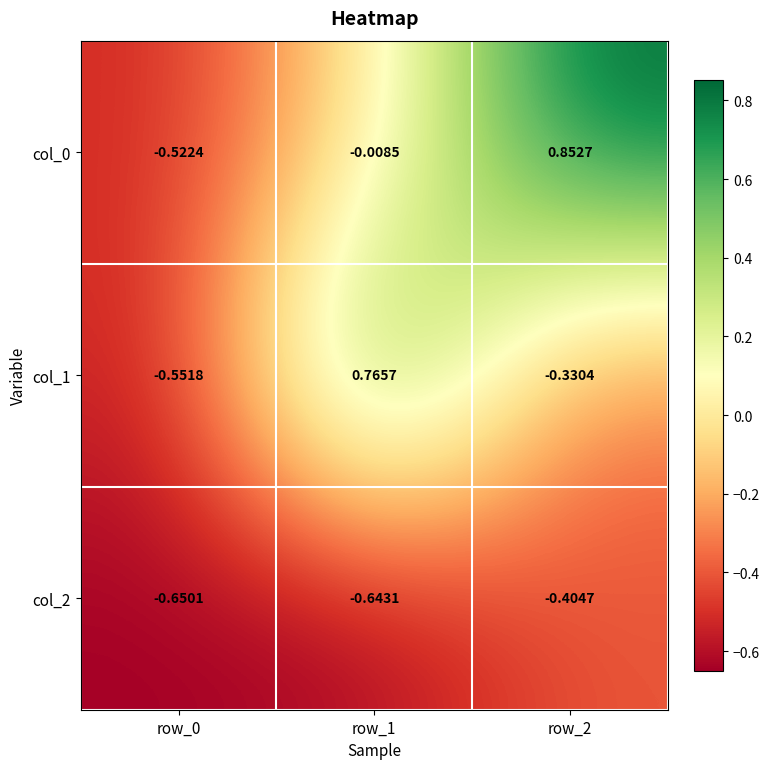

Is the value of col_0 at row_2 greater than the value of col_2 at row_0?

Yes